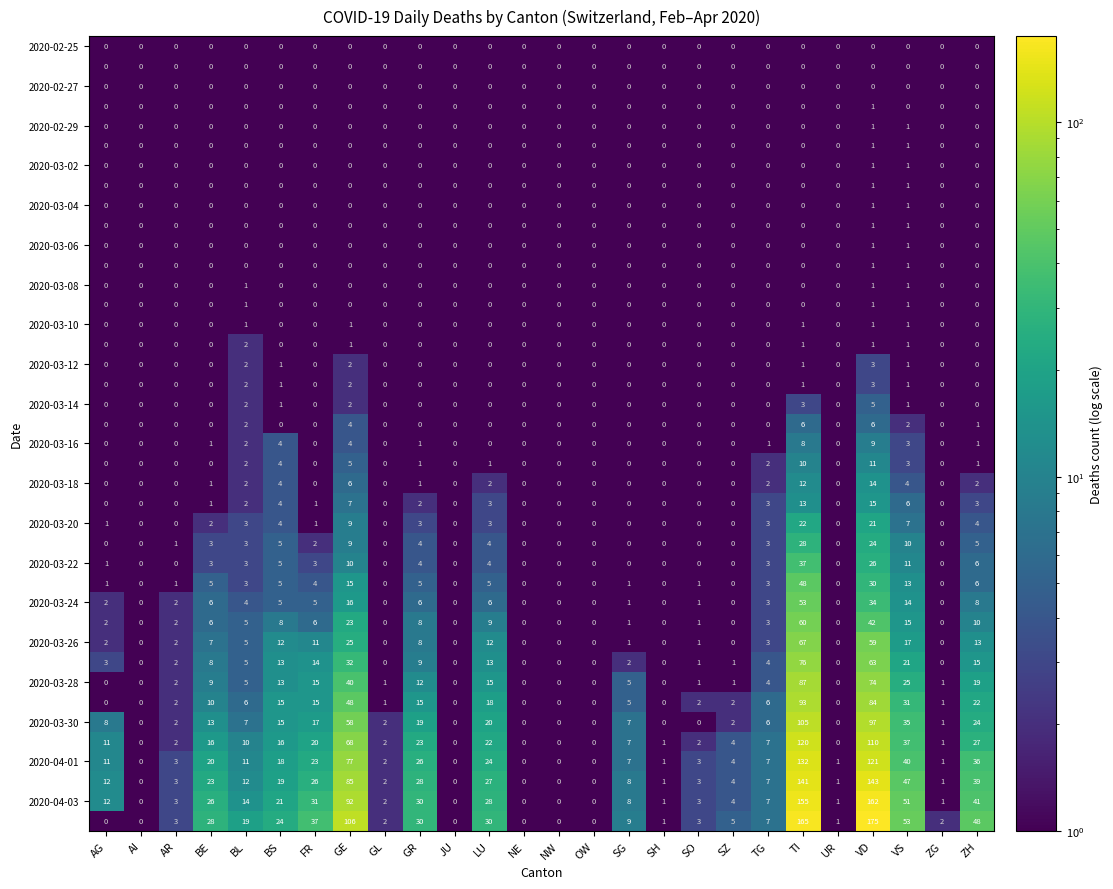

At which category is the sum across all series the highest?

TI